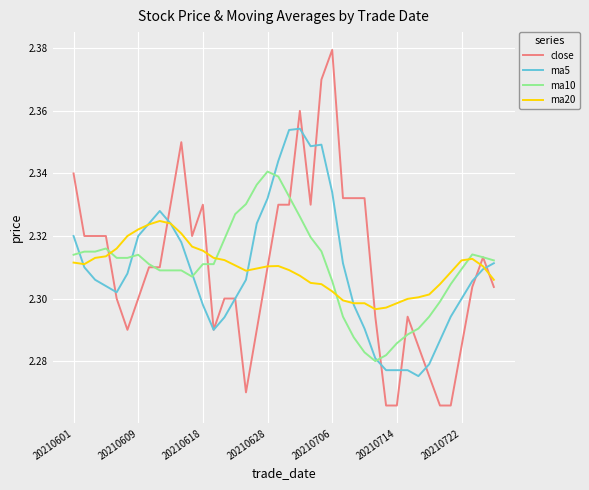

Which series has the widest spread of values?

close